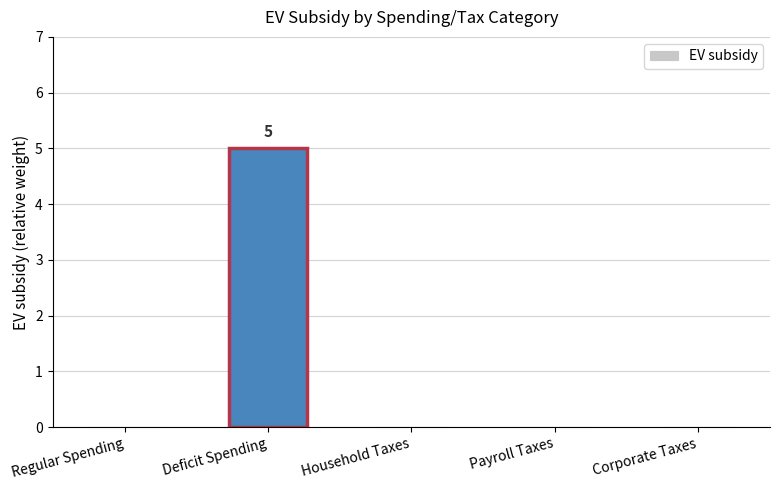

What is the change in value from Regular Spending to Deficit Spending?

+5